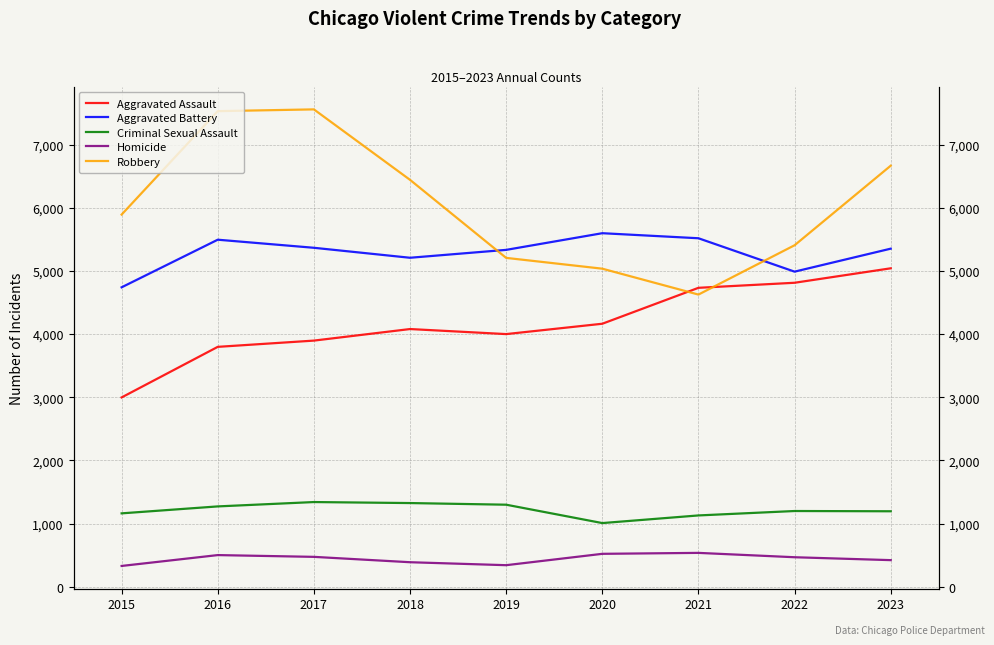

At which label does Criminal Sexual Assault first exceed 1198?

2016